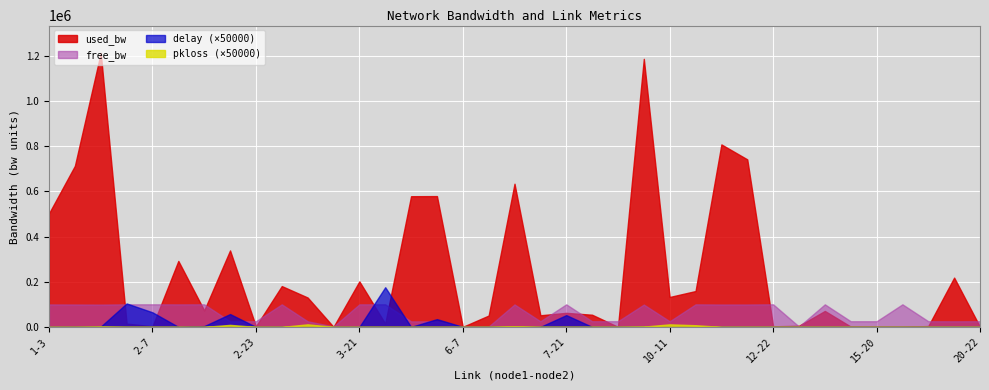

What is the difference between the used_bw values at 6-19 and 9-16?

1137281.7